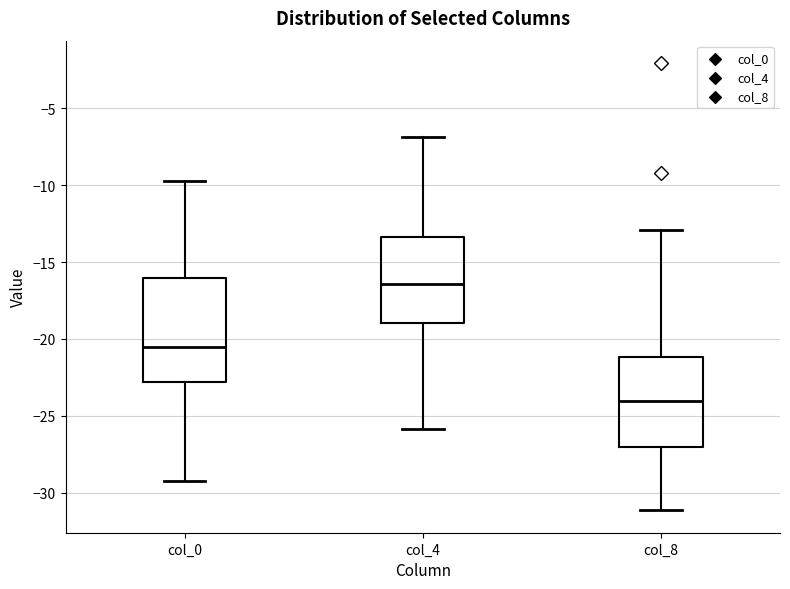

Reading left to right, read every box against the y-axis: the position of its median line, the range the box covers, and the ends of its whiskers. The values are not printed on the chart, so give them approximately, as read against the axis.

col_0: median -20.5, box -23.0 to -16.0, whiskers -29.5 to -9.5
col_4: median -16.5, box -19.0 to -13.5, whiskers -26.0 to -7.0
col_8: median -24.0, box -27.0 to -21.0, whiskers -31.0 to -13.0